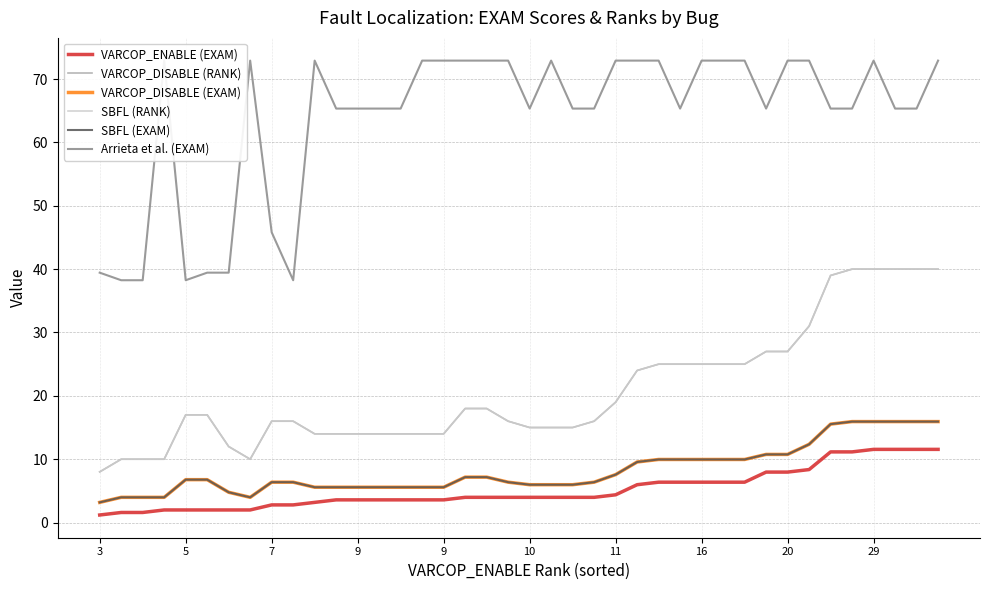

How many lines are shown in the chart?

6